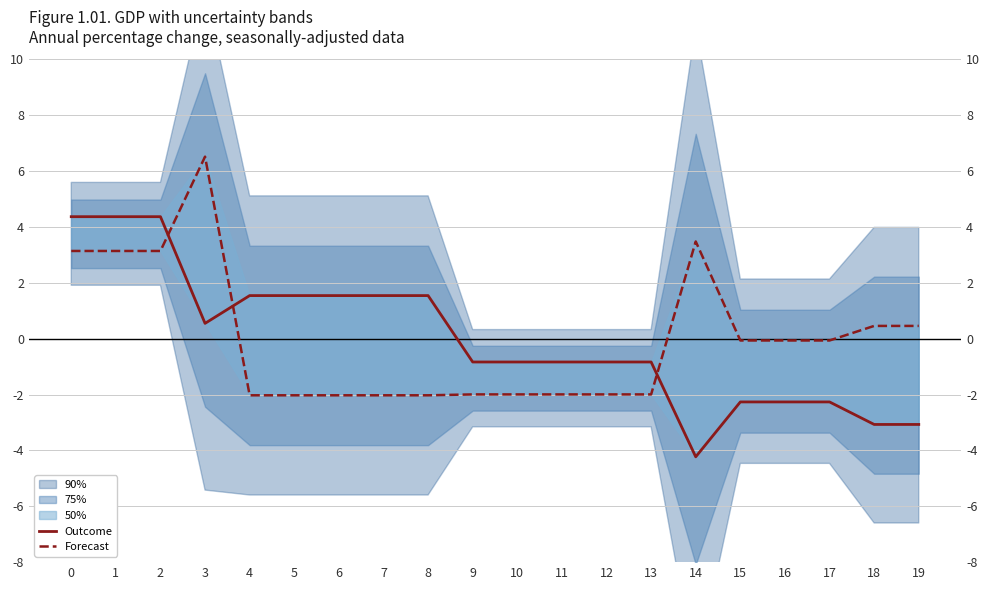

True or false: Forecast has more than 0 interior local peaks.

True